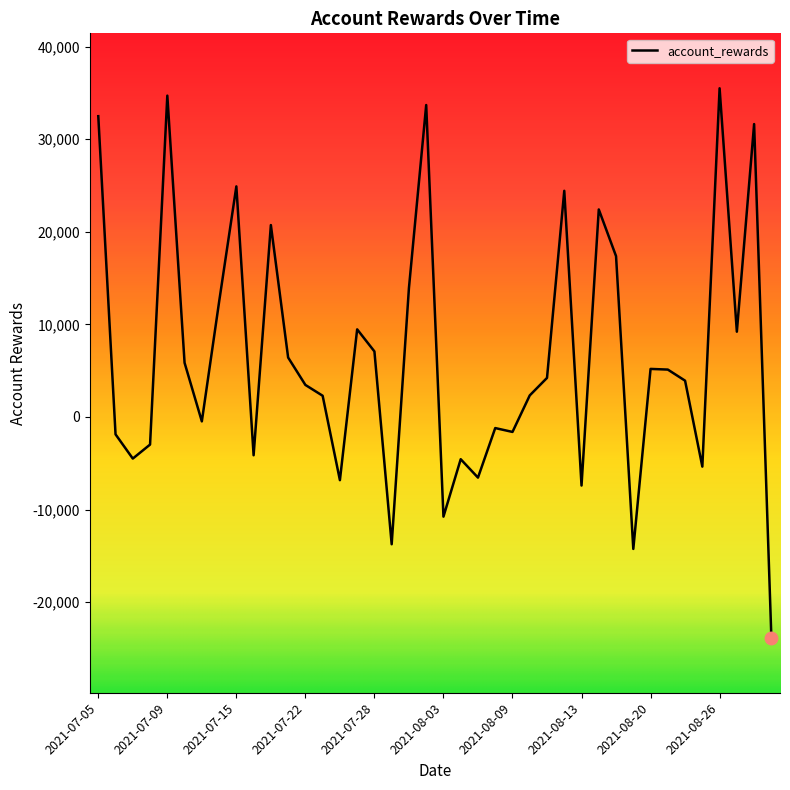

Rank the categories by value from highest to lowest.

2021-08-26, 2021-07-09, 2021-08-02, 2021-07-05, 2021-08-30, 2021-07-15, 2021-08-12, 2021-08-16, 2021-07-19, 2021-08-17, 2021-07-30, 2021-07-14, 2021-07-27, 2021-08-27, 2021-07-28, 2021-07-20, 2021-07-12, 2021-08-20, 2021-08-23, 2021-08-11, 2021-08-24, 2021-07-22, 2021-08-10, 2021-07-23, 2021-07-13, 2021-08-06, 2021-08-09, 2021-07-06, 2021-07-08, 2021-07-16, 2021-07-07, 2021-08-04, 2021-08-25, 2021-08-05, 2021-07-26, 2021-08-13, 2021-08-03, 2021-07-29, 2021-08-18, 2021-08-31